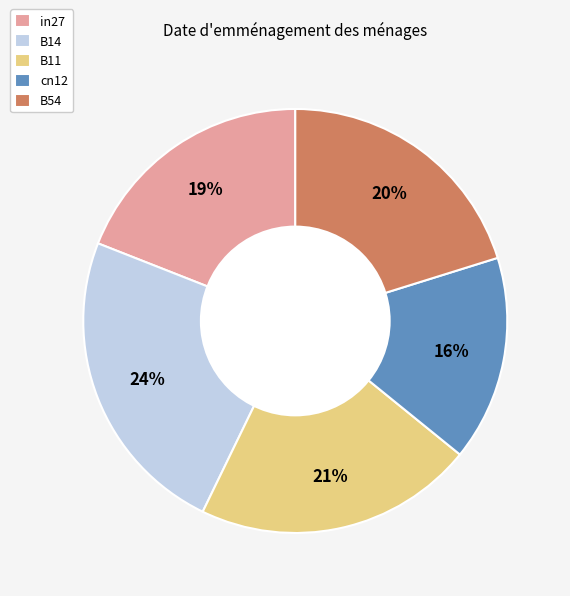

What is the smallest slice in the pie chart?

cn12